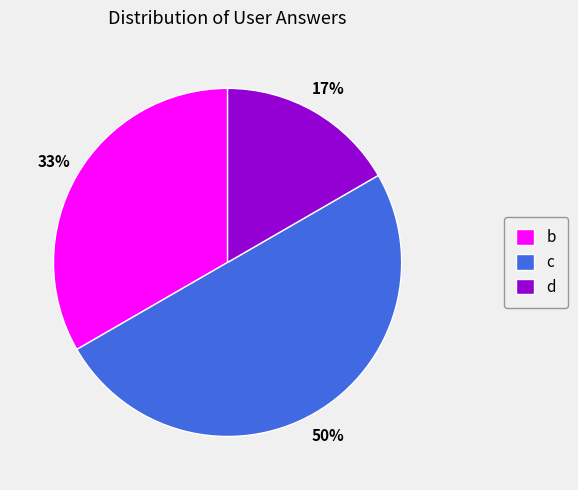

To the nearest percent, what percentage of the pie is c?

50%